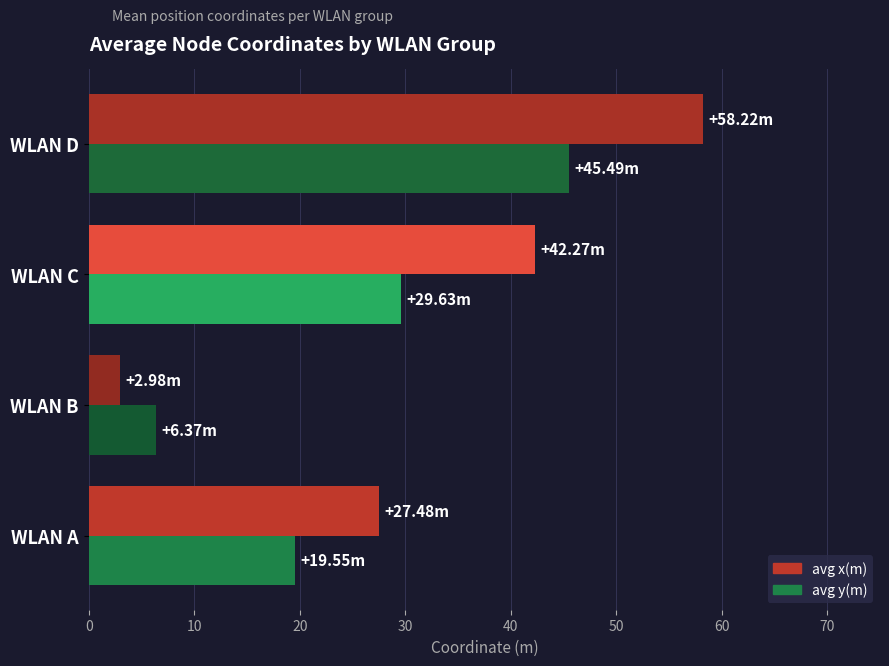

Is the value of avg y(m) at WLAN C greater than the value of avg x(m) at WLAN B?

Yes